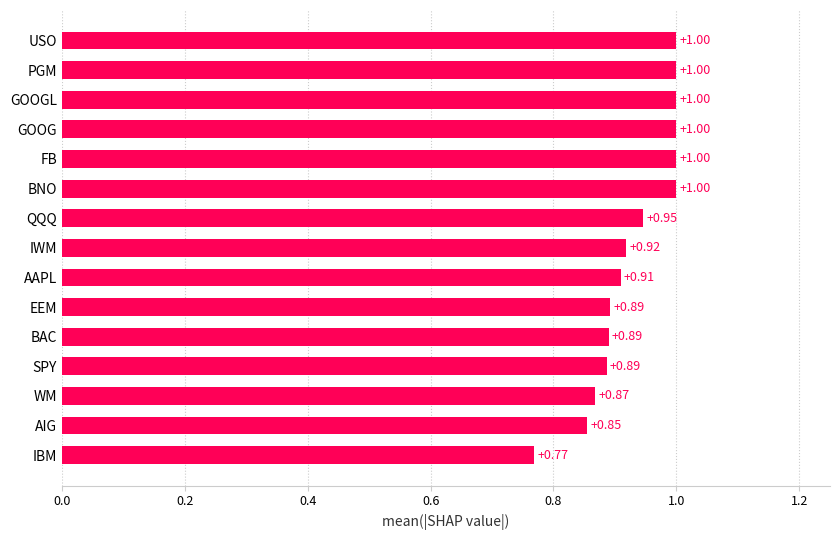

What is the change in value from QQQ to GOOGL?

+0.1